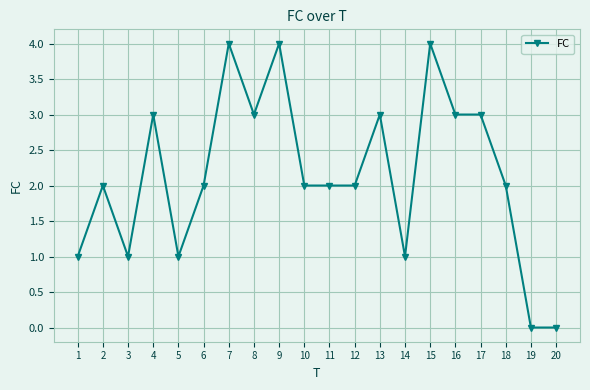

What is the maximum value shown in the chart?

4